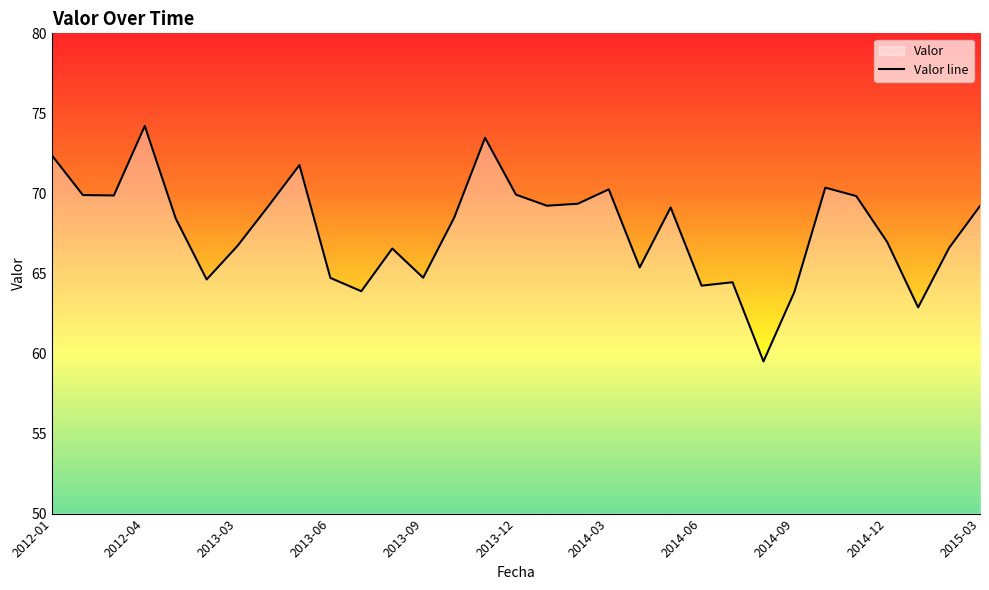

Approximately how many times larger is the value at 2013-03 compared to 2014-12?

1.0